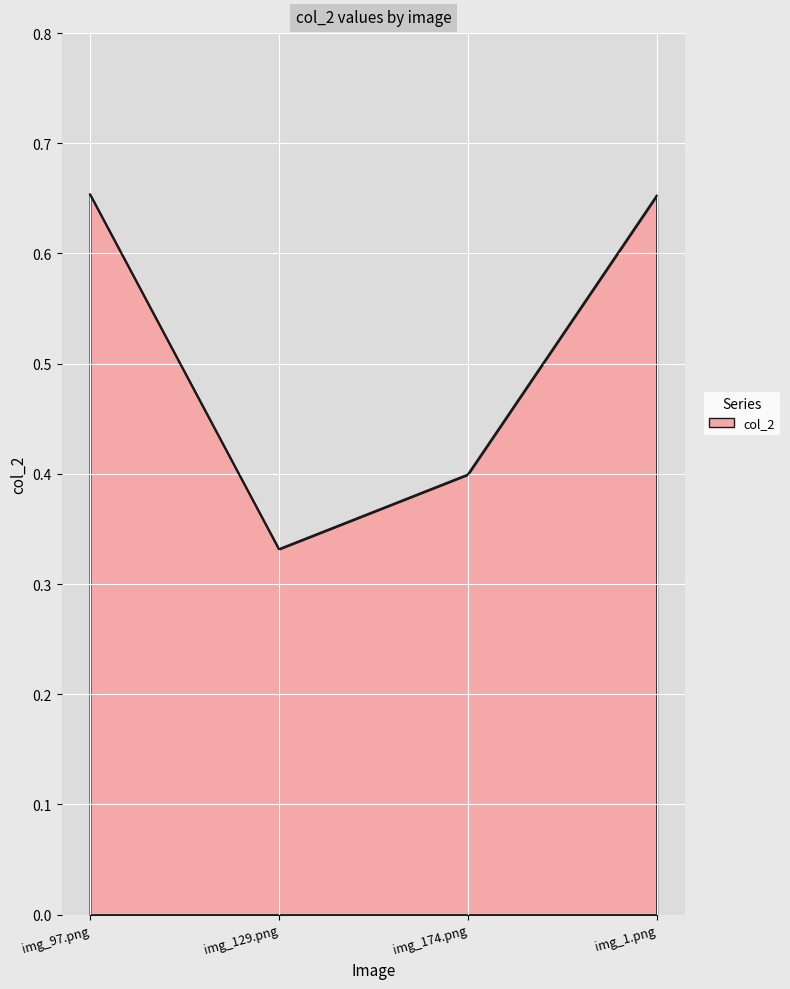

True or false: the data has more than 0 interior local peaks.

False